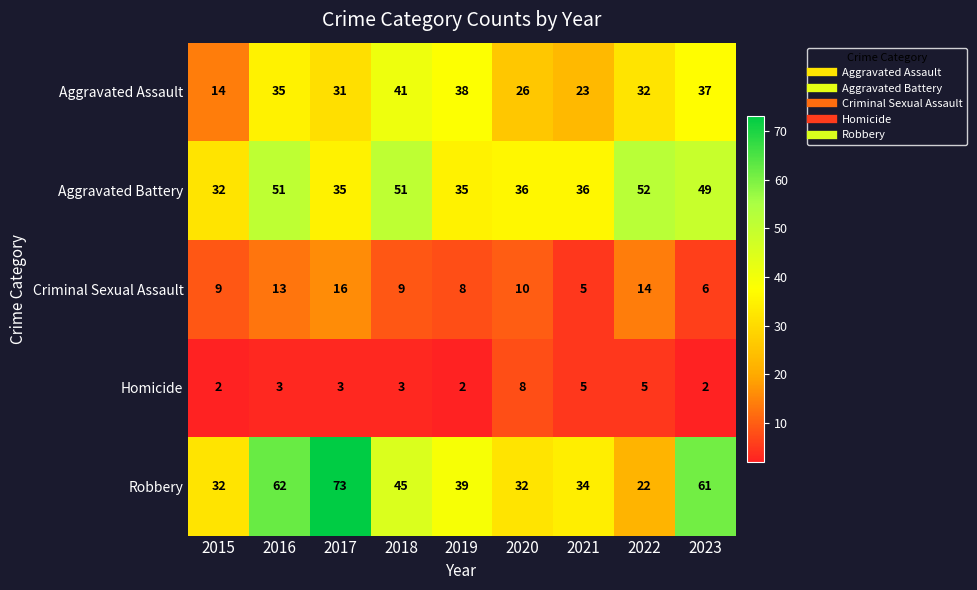

What is the sum of the Homicide values at 2019 and 2021?

7